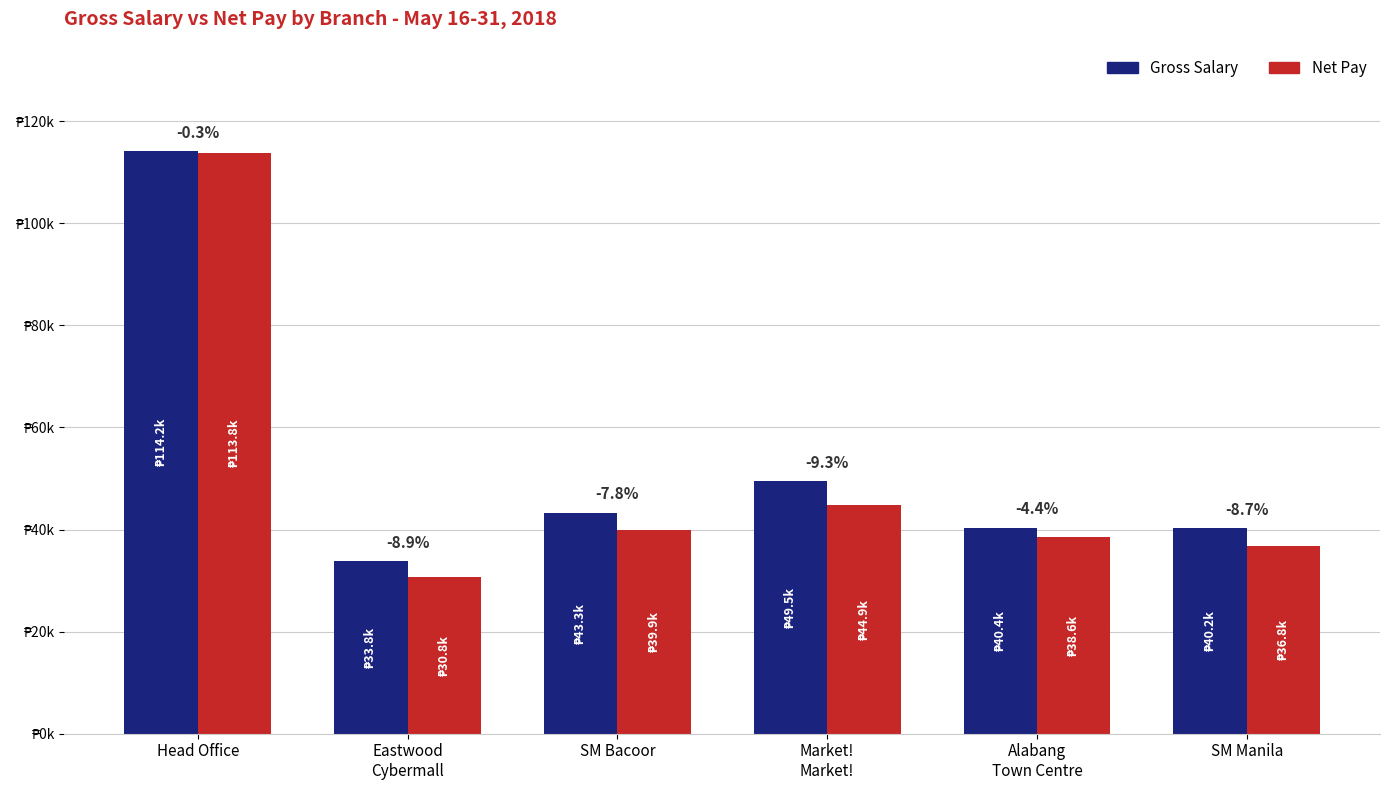

What is the label of the 3rd bar from the left?

SM Bacoor